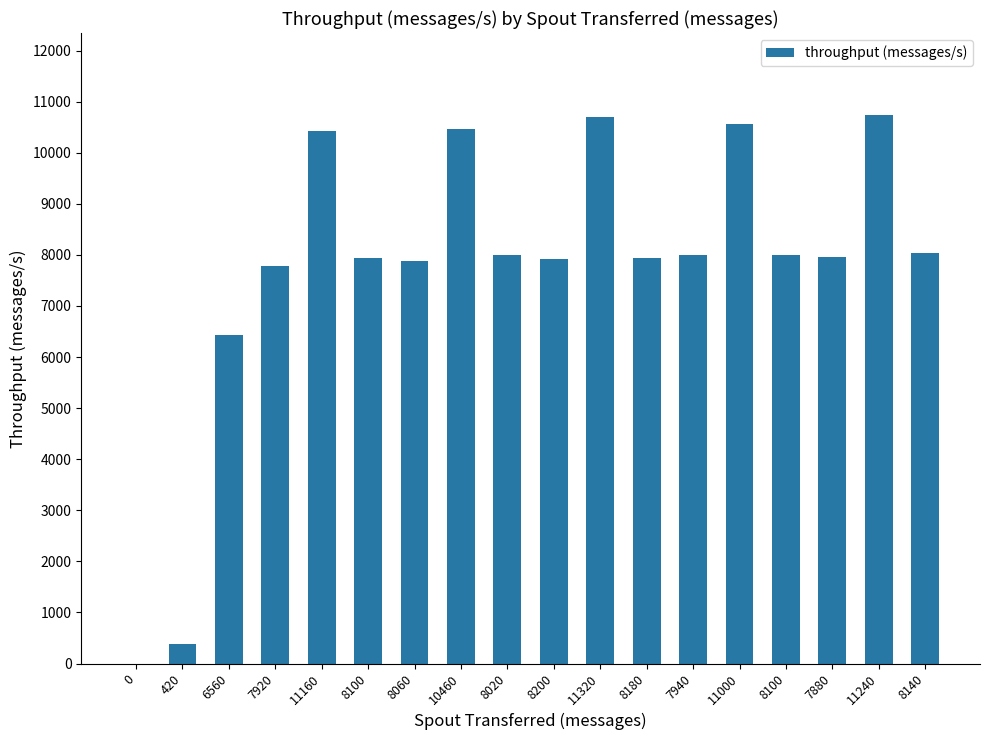

Reading left to right, list all the values displayed in this chart.

0=0	420=376	6560=6422	7920=7777	11160=10424	8100=7934	8060=7872	10460=10466	8020=8001	8200=7926	11320=10696	8180=7948	7940=7988	11000=10558	8100=8007	7880=7961	11240=10733	8140=8045